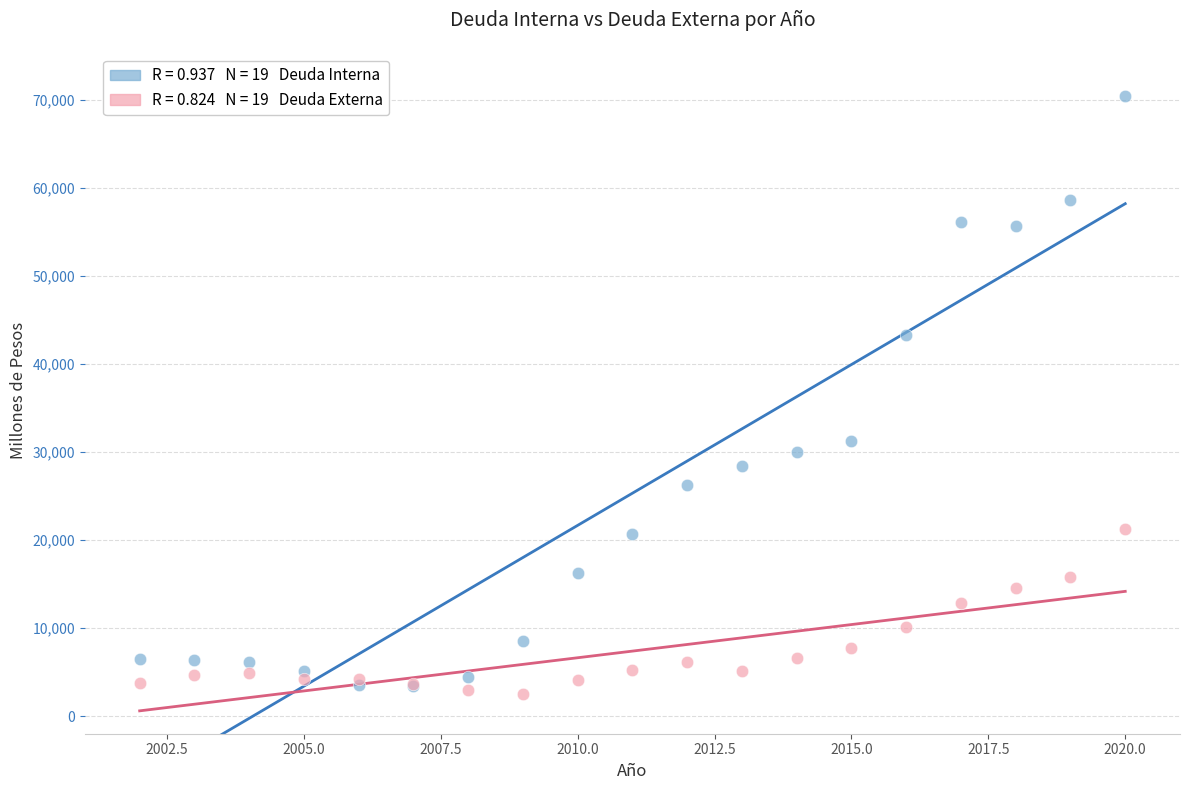

Across all series, what Y value is closest to 36473?

31186